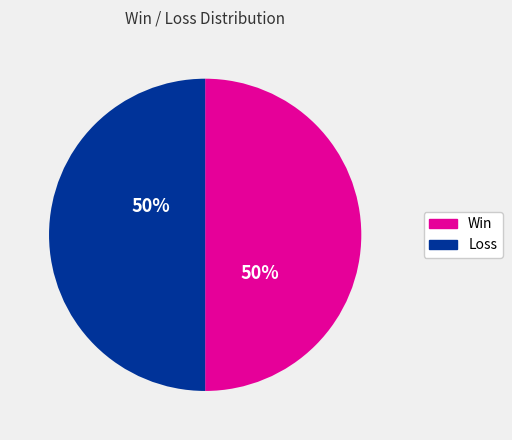

To the nearest percent, what is the average slice percentage?

50%